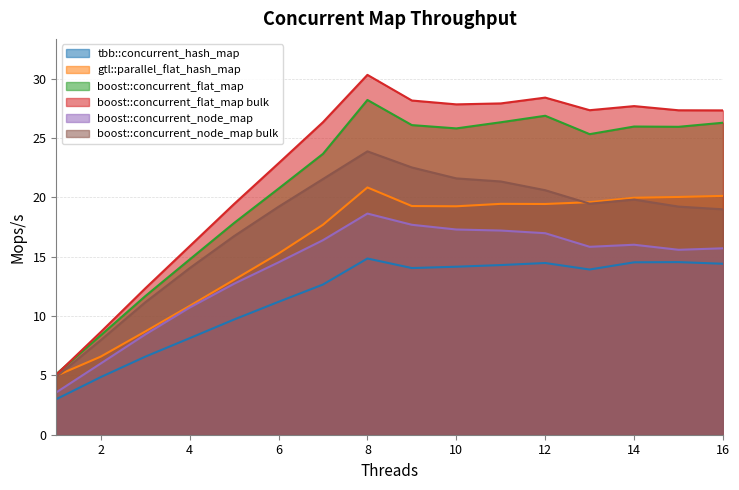

What is the minimum value for boost::concurrent_node_map bulk?

4.9